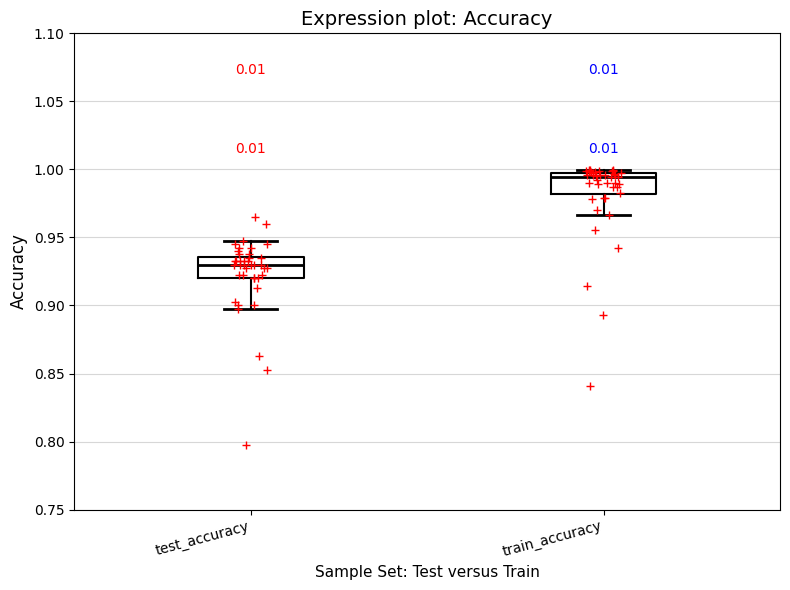

Reading left to right, read every box against the y-axis: the position of its median line, the range the box covers, and the ends of its whiskers. The values are not printed on the chart, so give them approximately, as read against the axis.

test_accuracy: median 0.930, box 0.920 to 0.935, whiskers 0.895 to 0.945
train_accuracy: median 0.995, box 0.980 to 1.000, whiskers 0.965 to 1.000 (just above the box's upper edge)